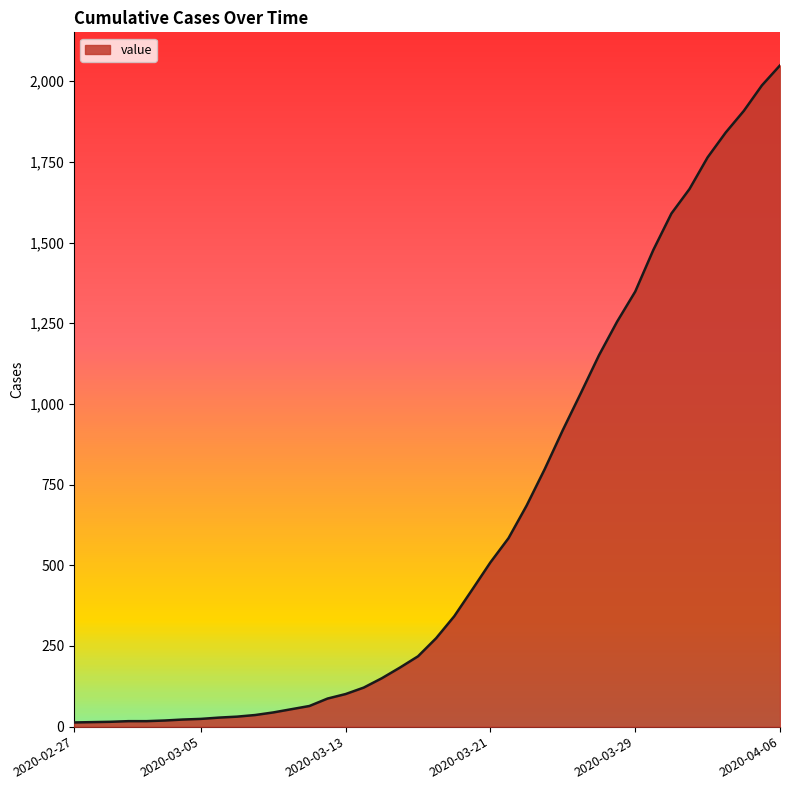

How many lines are shown in the chart?

1